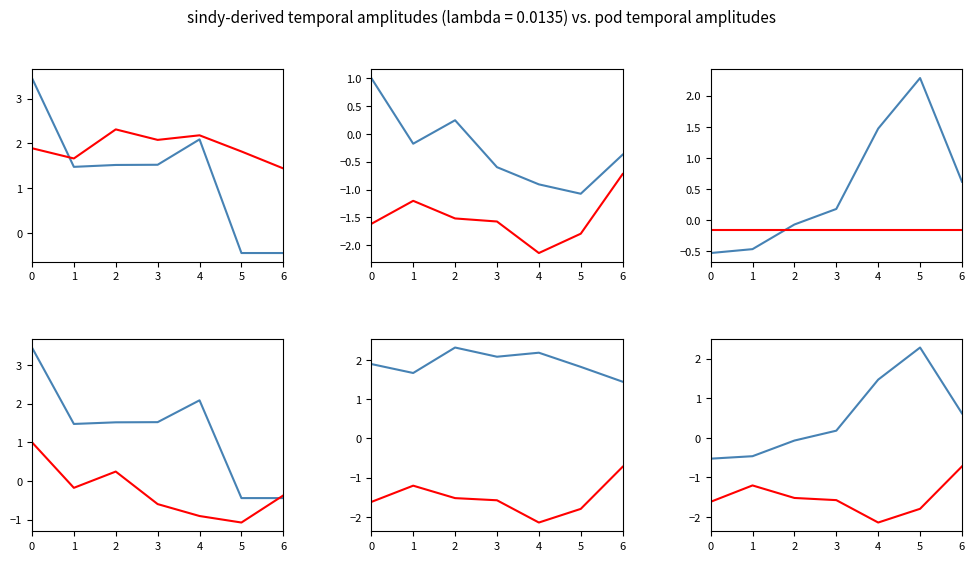

Which label corresponds to the smallest value in the chart?

4